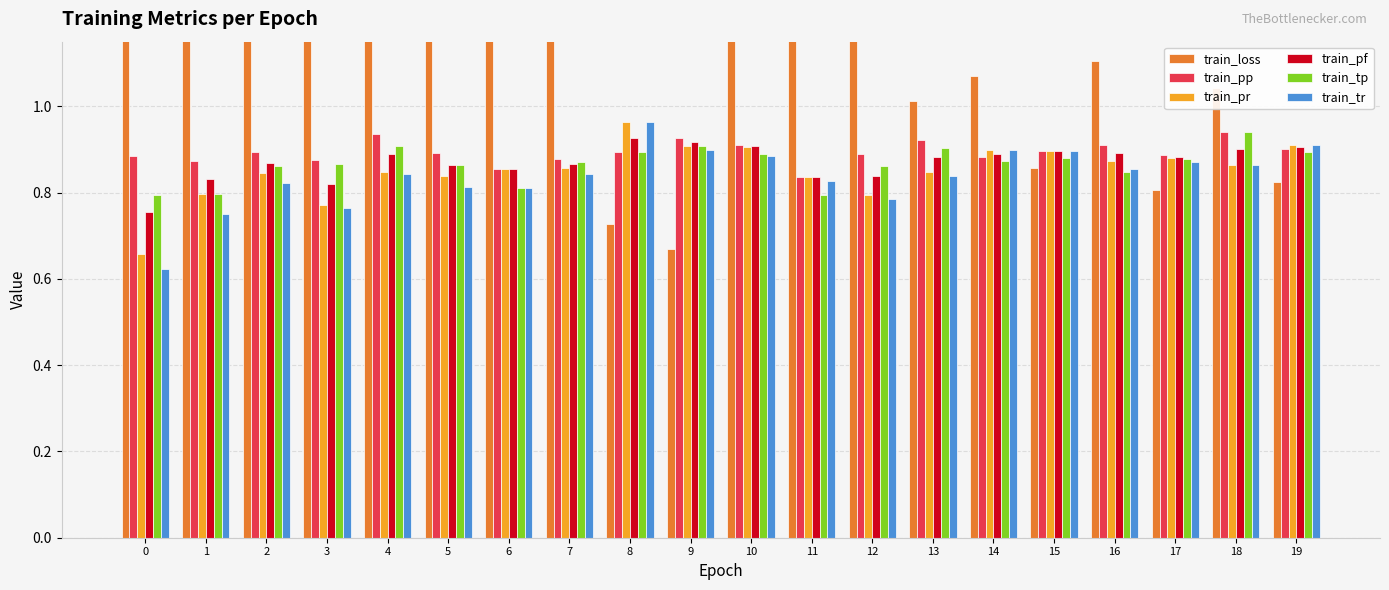

The value of train_tr at 16 is 0.9. True or false?

True